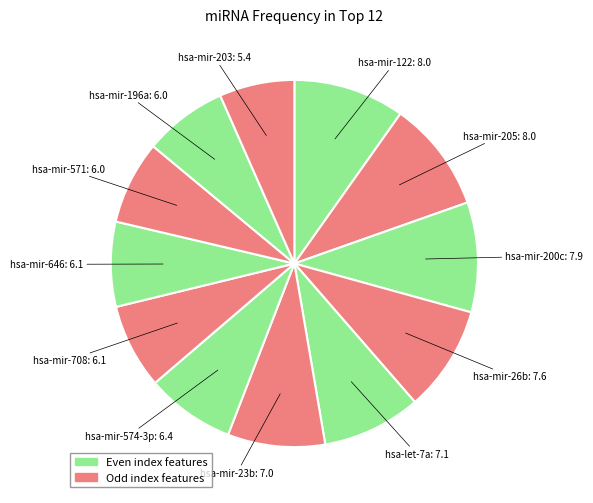

How many segments does this pie chart have?

12